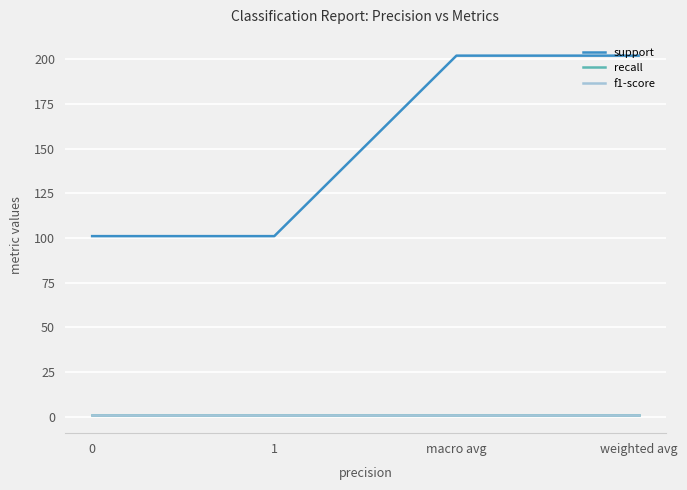

Is it true that recall equals 0.8 at macro avg?

True